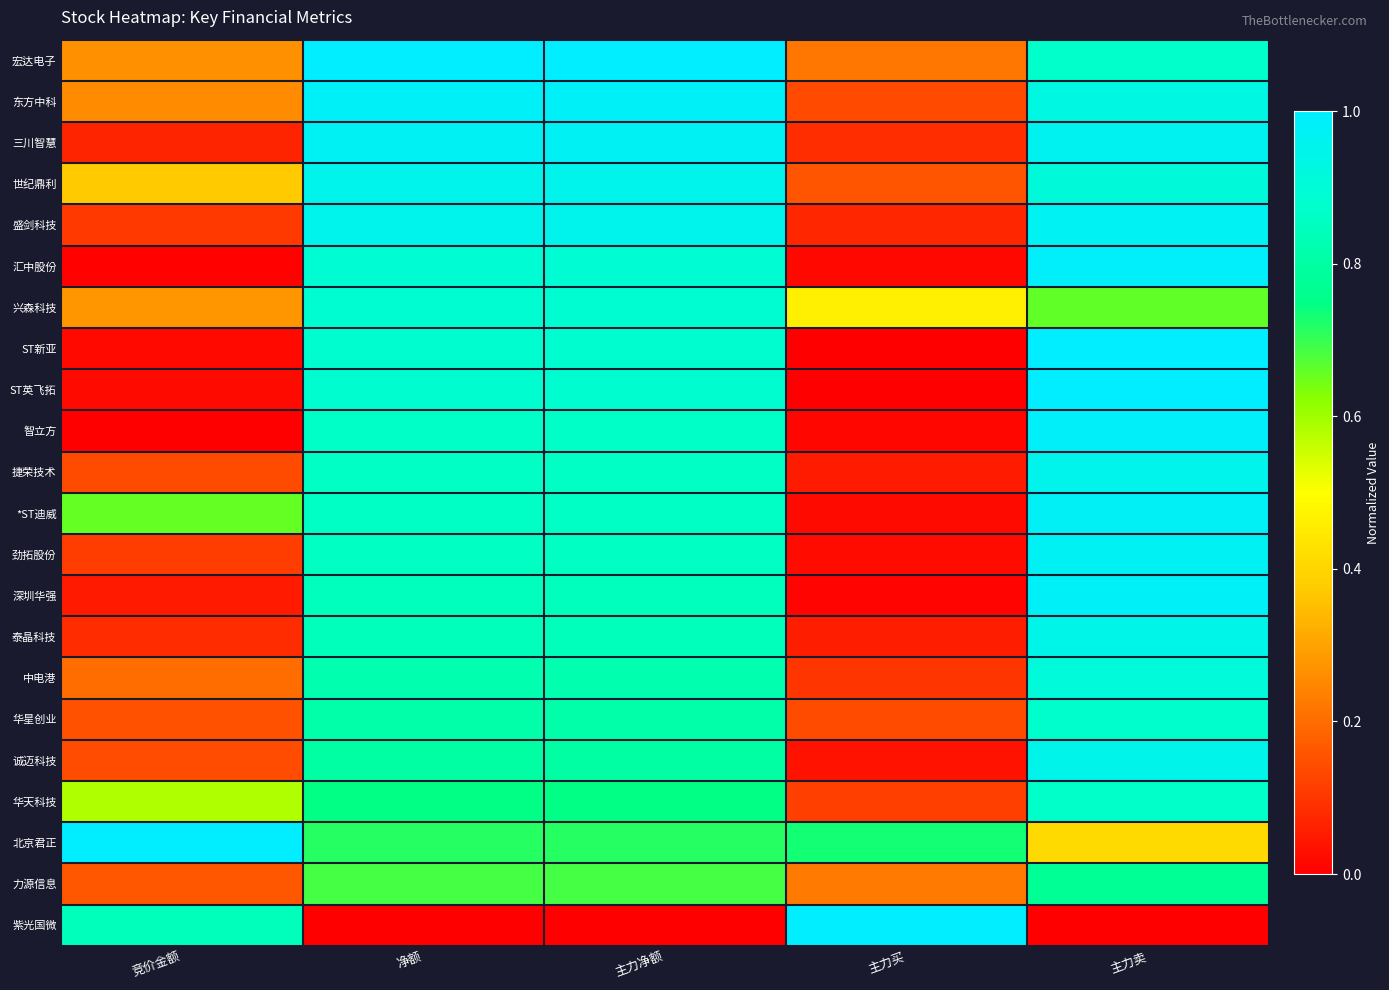

Between 主力净额 and 主力买, which series saw the biggest shift?

紫光国微